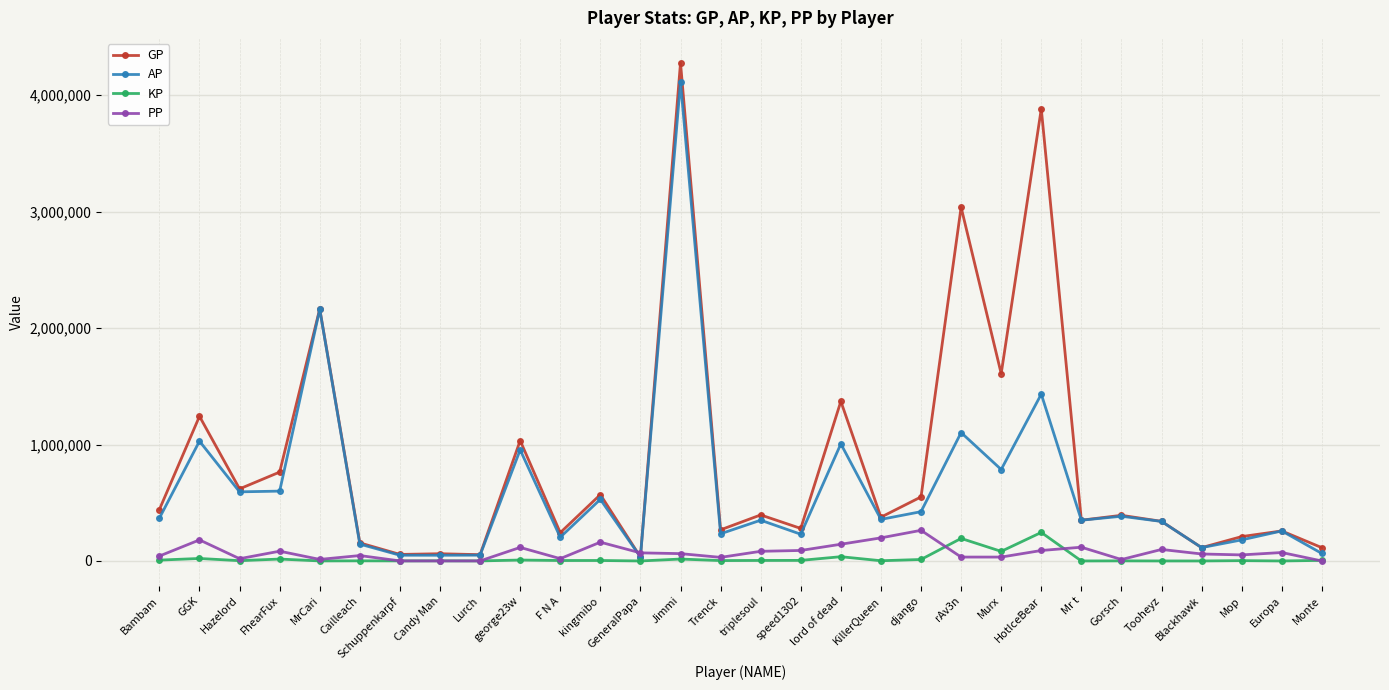

Is this an area chart (filled region under the line)?

No